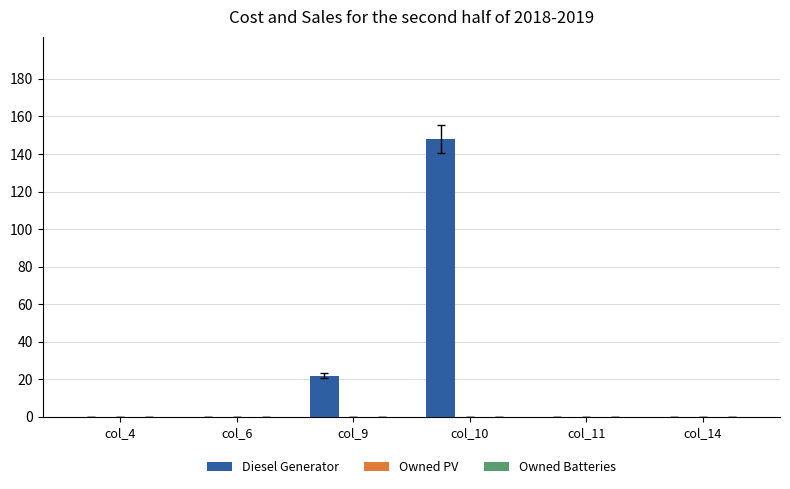

What is the sum of the values at col_6 and col_9?

22